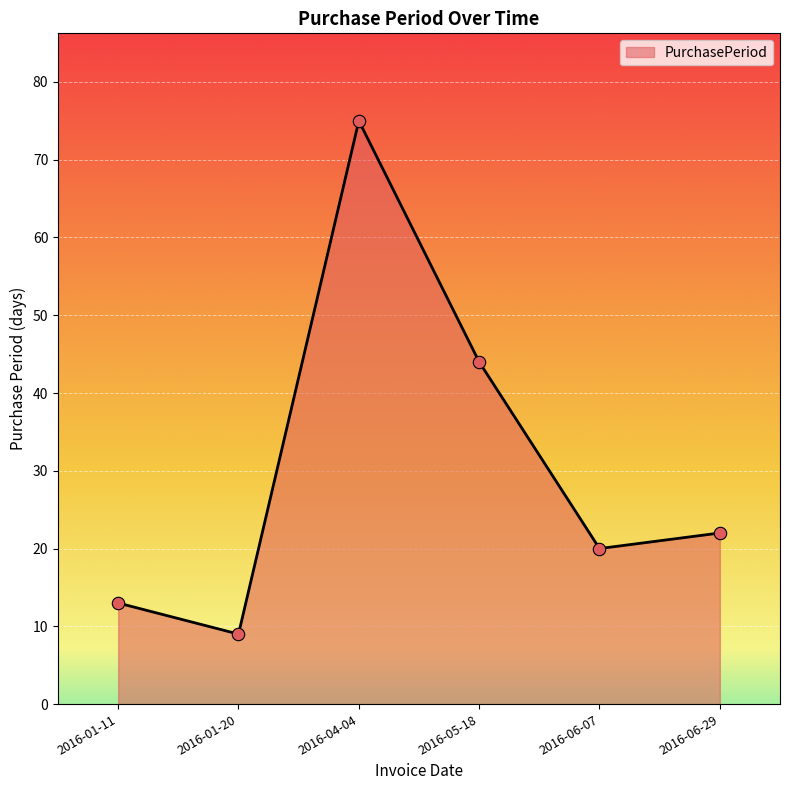

Which has a higher value, 2016-06-07 or 2016-06-29?

2016-06-29